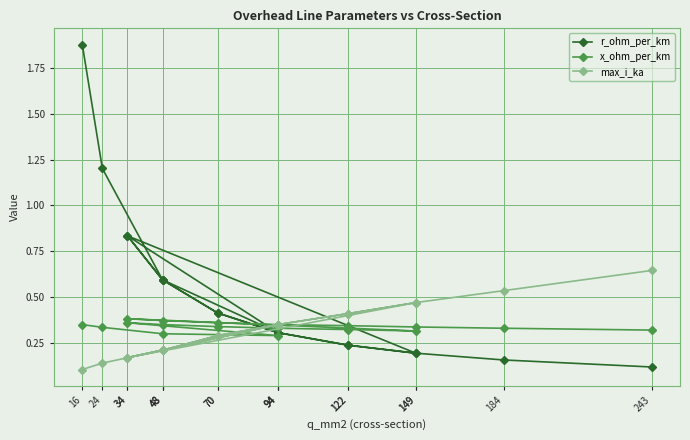

How many lines are shown in the chart?

3